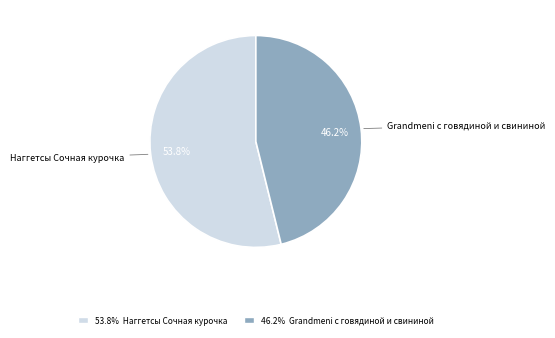

Is there a majority slice in this chart?

Yes